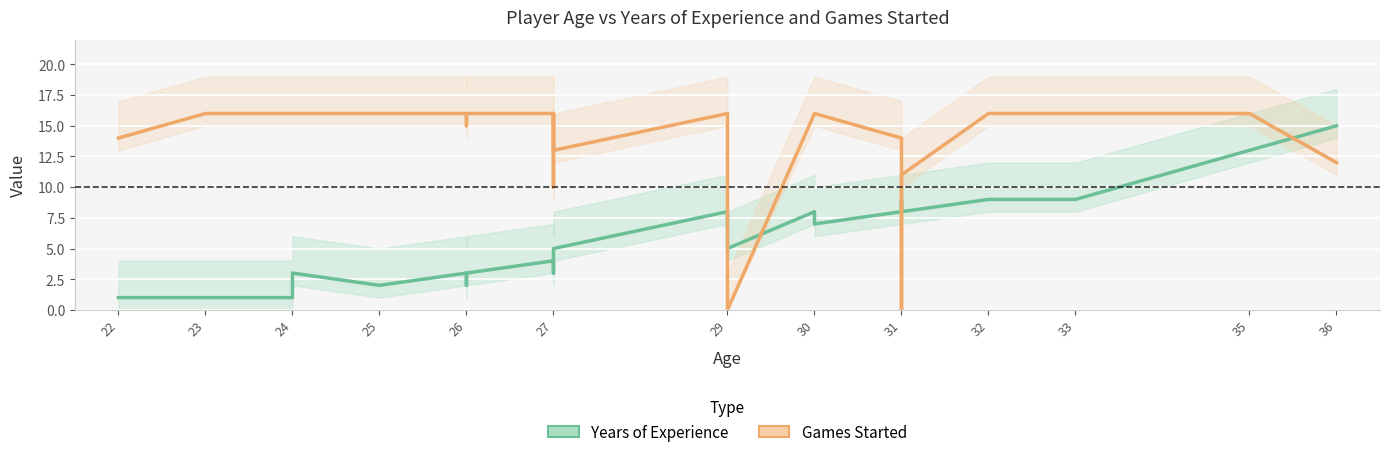

What is the average value of the Years of Experience series?

6